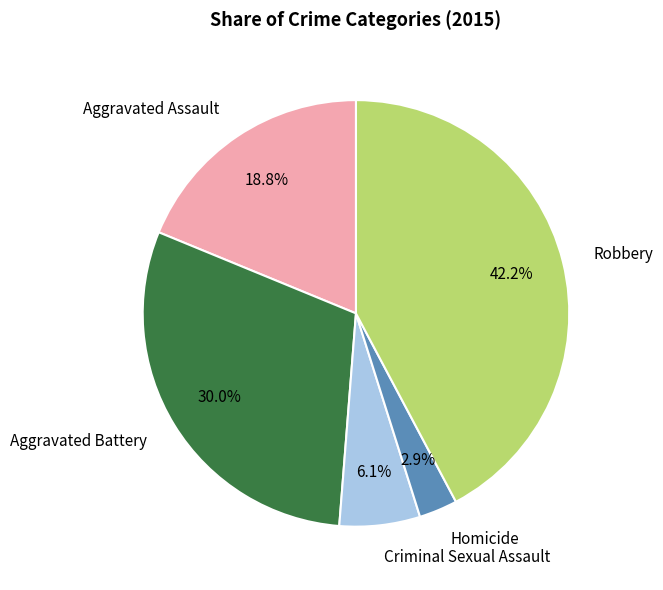

Does Homicide represent more than half of the total?

No